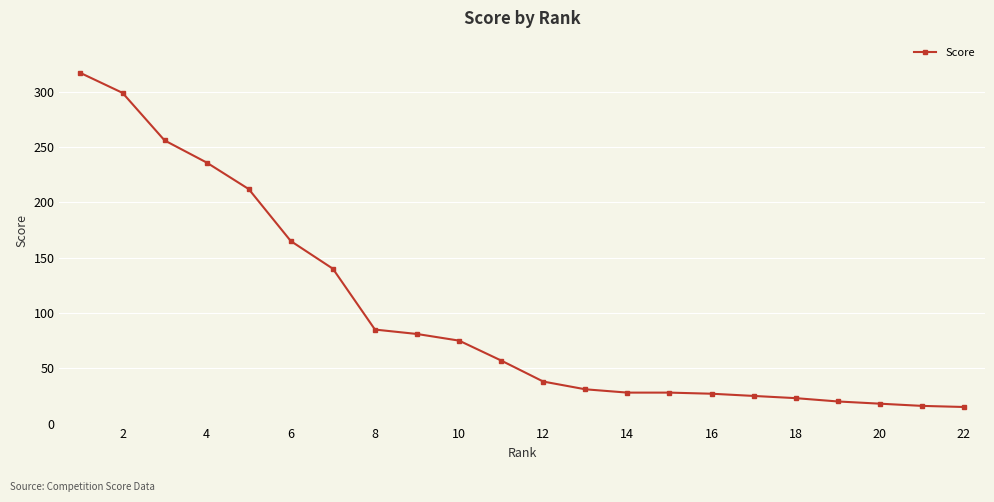

What is the sum of all values?

2192